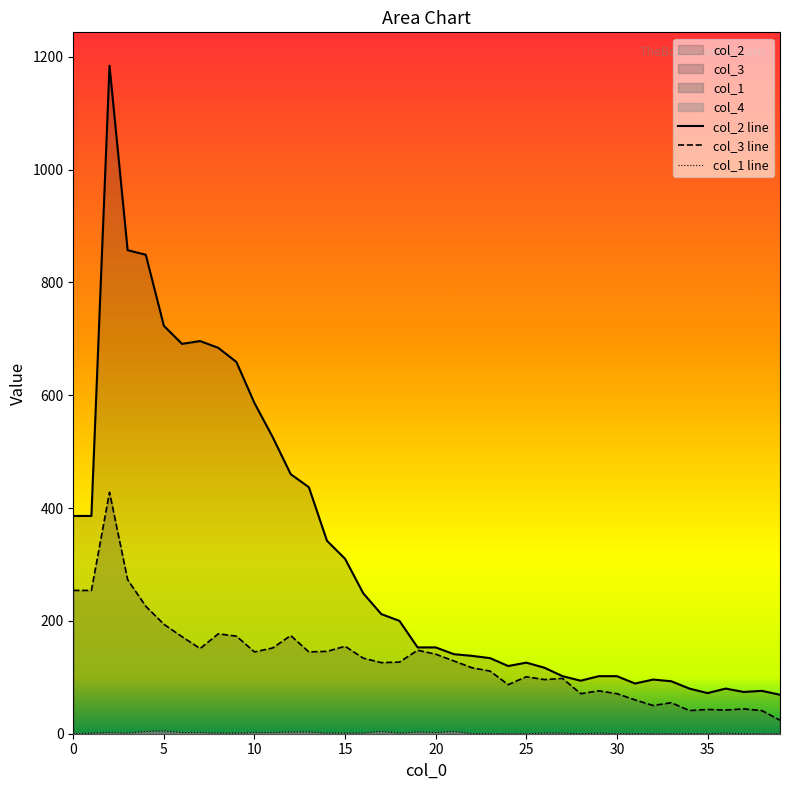

What is the spread (max minus min) of values at 0?

386